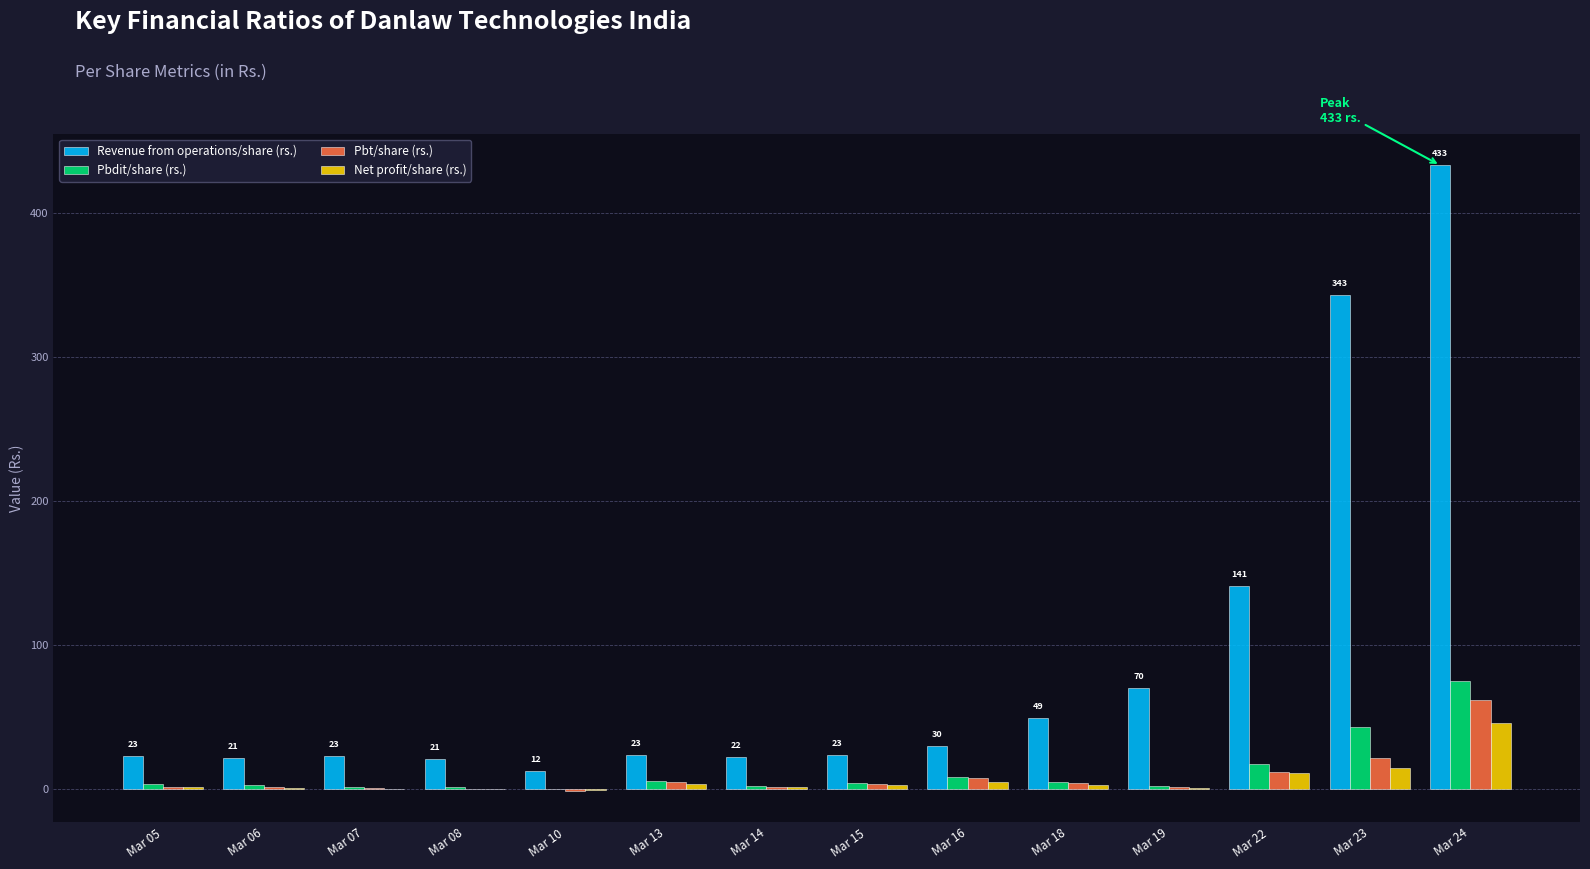

What is the average value of the Pbt/share (rs.) series?

8.6